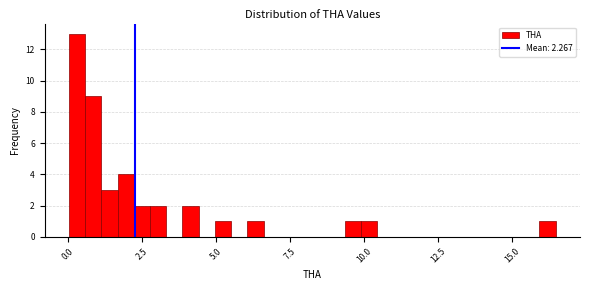

Read against the x-axis, roughly where is the centre of the tallest bar?

0.5